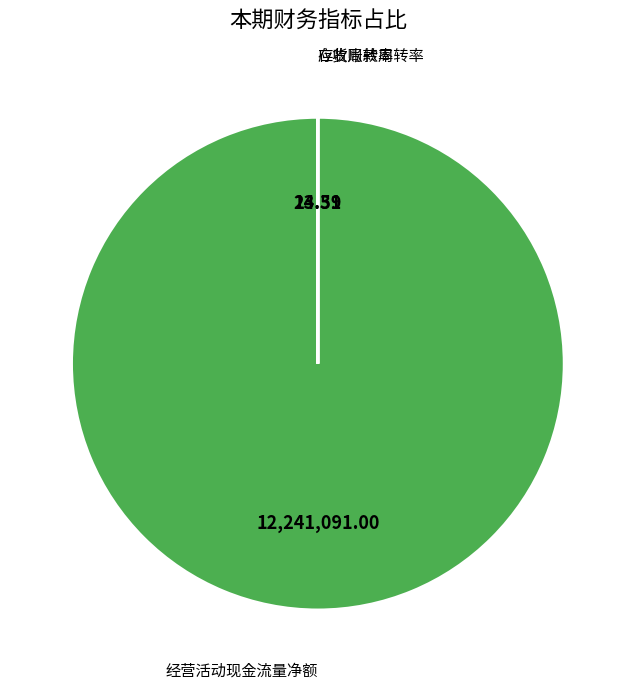

What is the largest slice in the pie chart?

经营活动现金流量净额